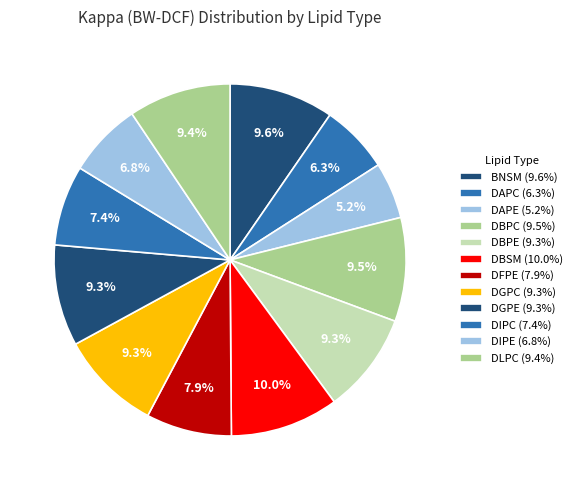

How many slices are in this pie chart?

12